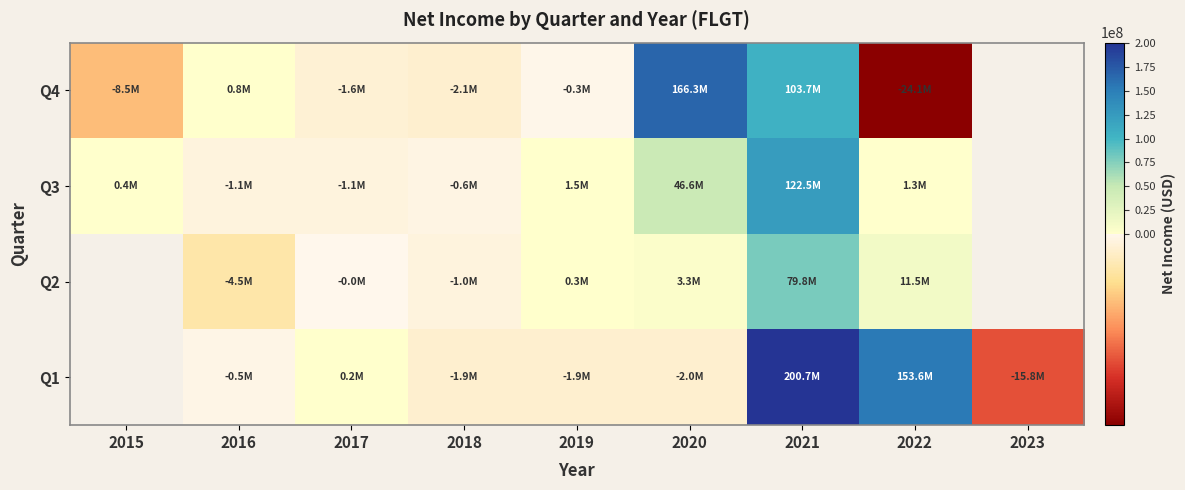

Rank the series by their maximum value, from highest to lowest.

Q4, Q1, Q2, Q3